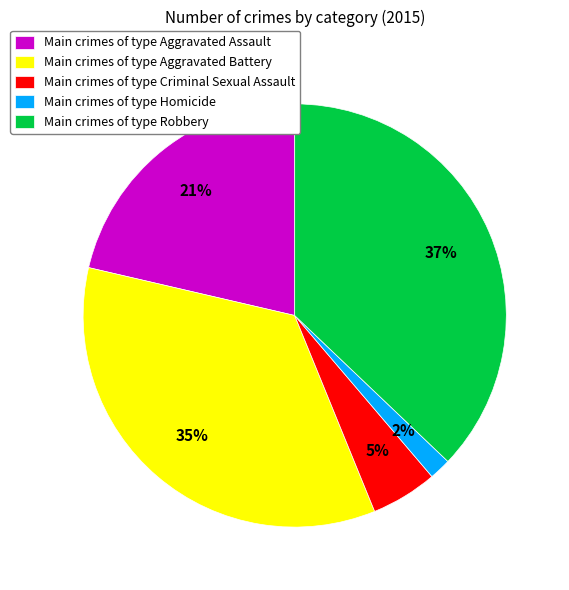

Rank the categories by value from lowest to highest.

Main crimes of type Homicide, Main crimes of type Criminal Sexual Assault, Main crimes of type Aggravated Assault, Main crimes of type Aggravated Battery, Main crimes of type Robbery